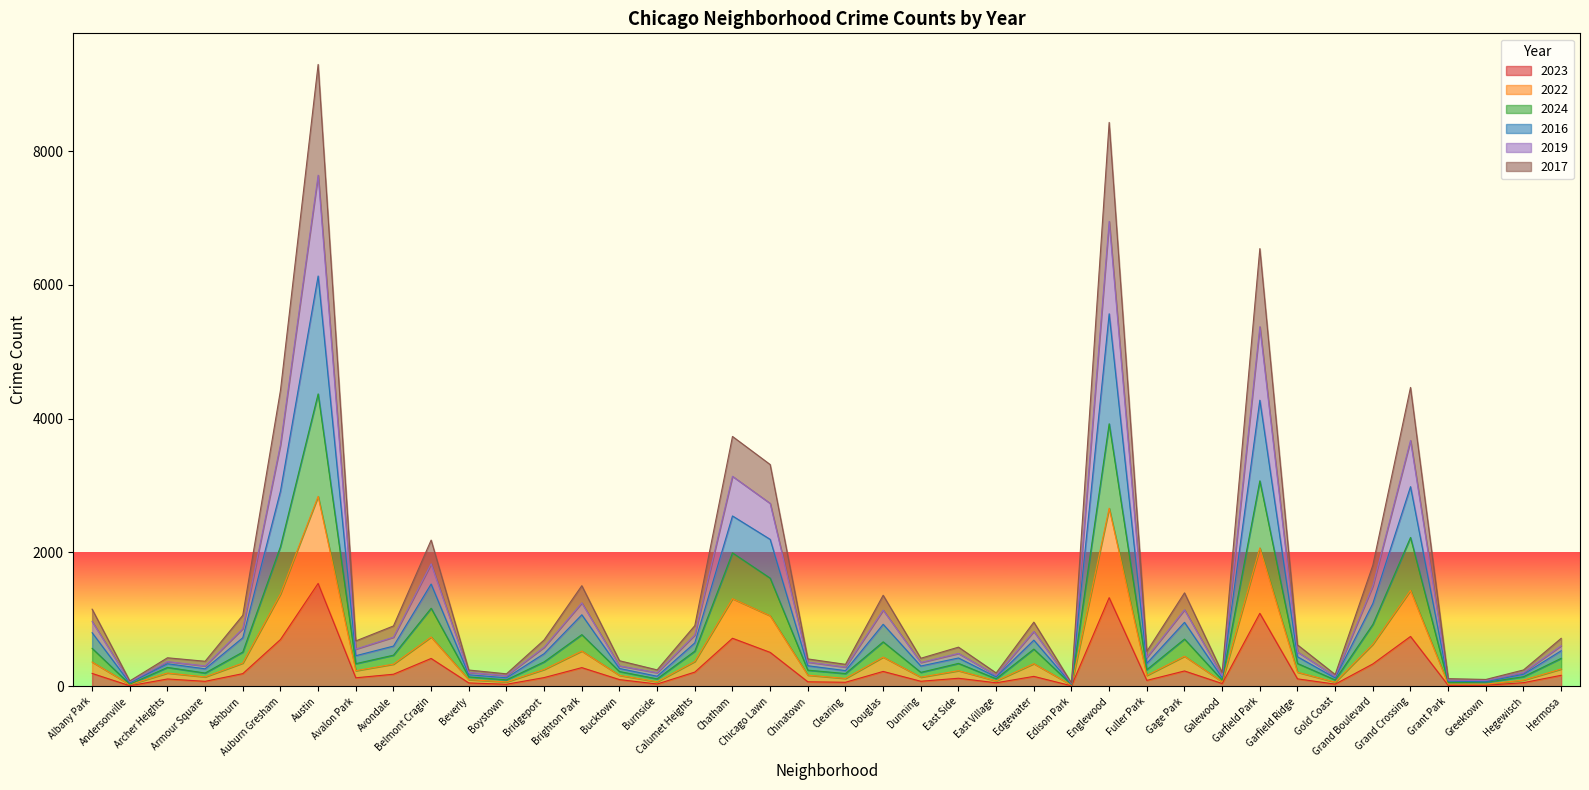

What are all the series names shown in the legend?

2023, 2022, 2024, 2016, 2019, 2017